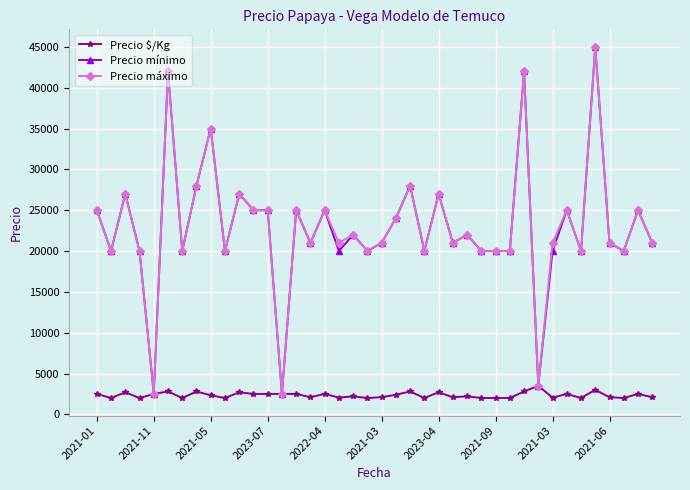

What is the maximum value shown in the chart?

45000